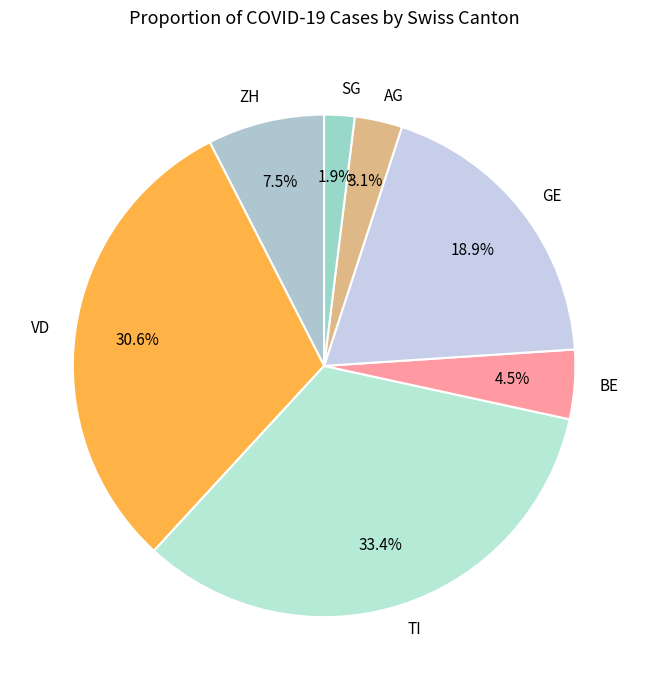

Which category has the biggest portion of the pie?

TI